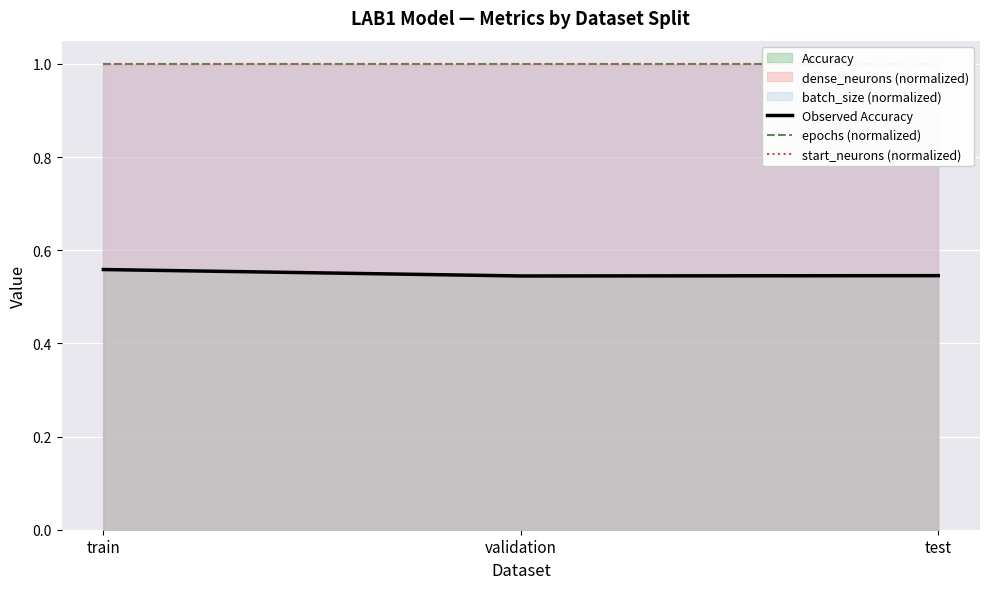

What is the sum of the start_neurons (normalized) values at train and validation?

2.0